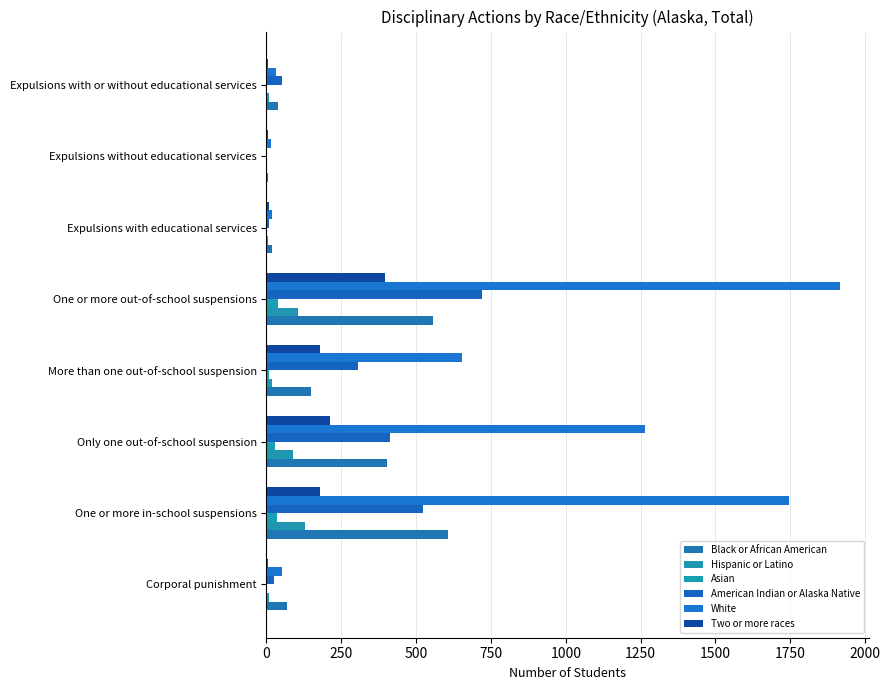

How many data points does each series have?

8